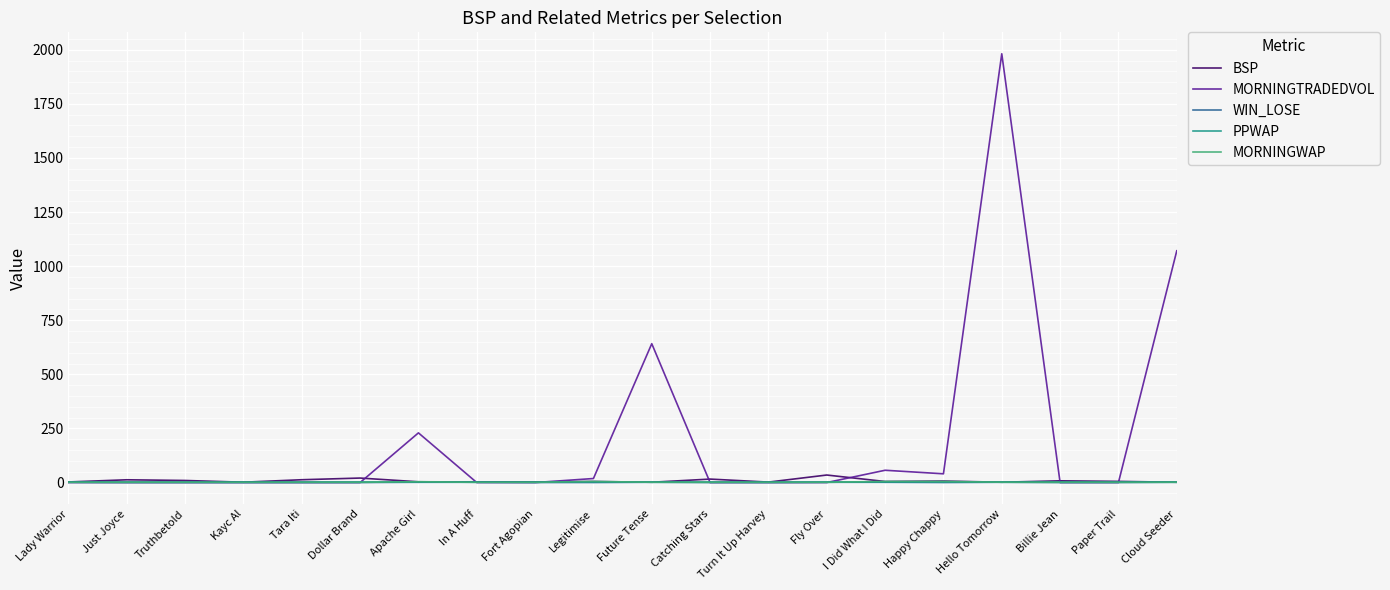

Which series has the largest range (max minus min)?

MORNINGTRADEDVOL